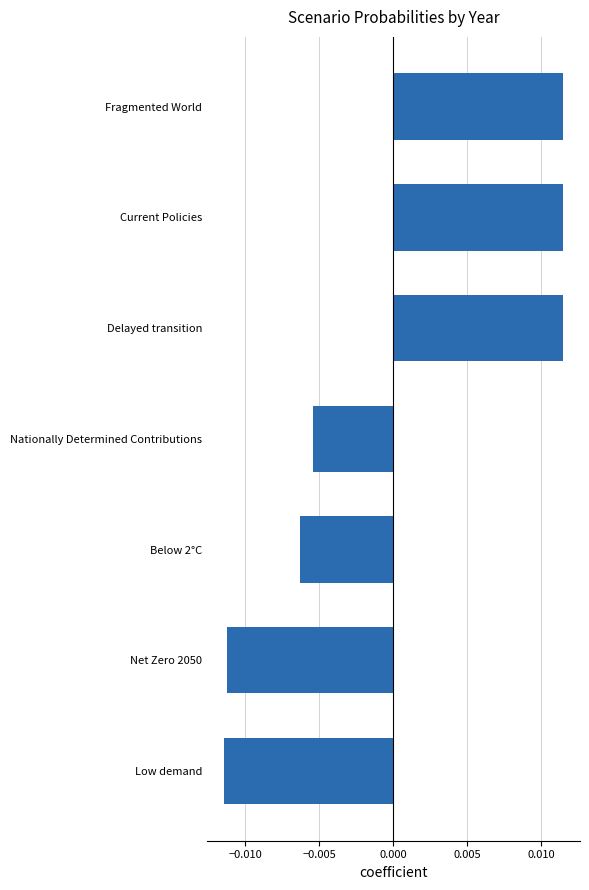

Between Nationally Determined Contributions and Current Policies, which is larger?

Current Policies